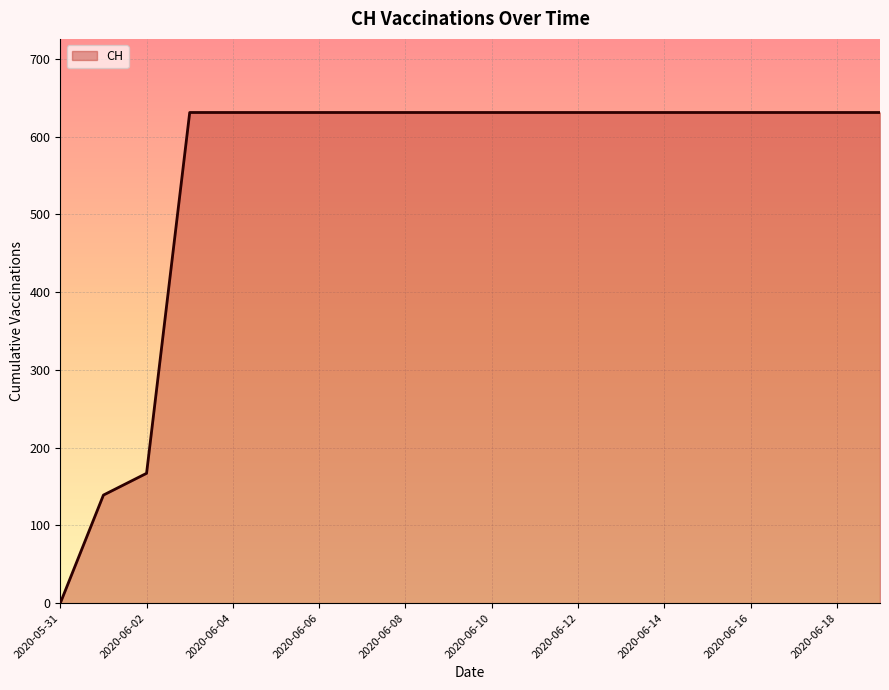

What is the greatest value displayed?

631